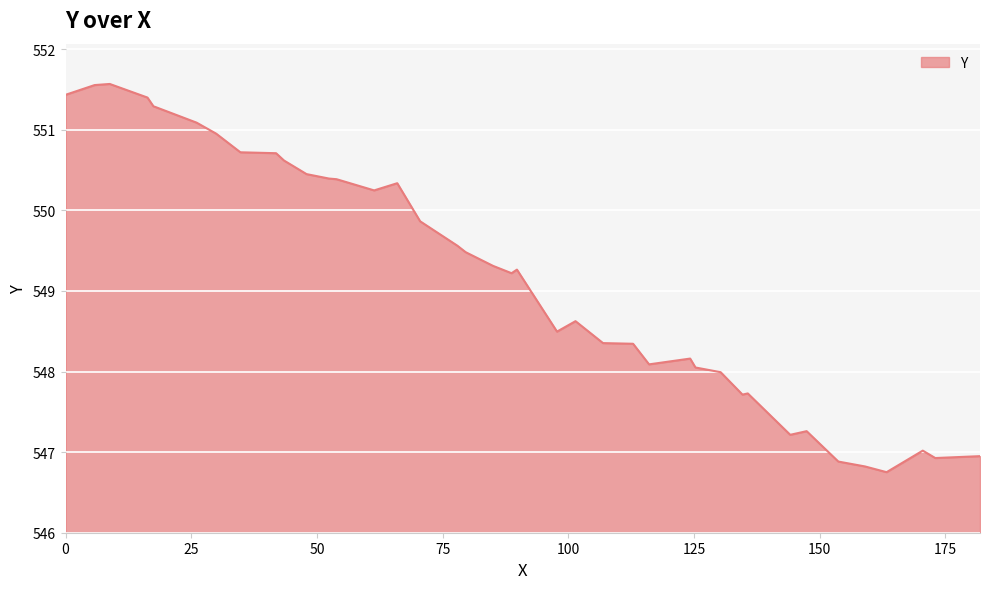

What is the maximum value shown in the chart?

551.6